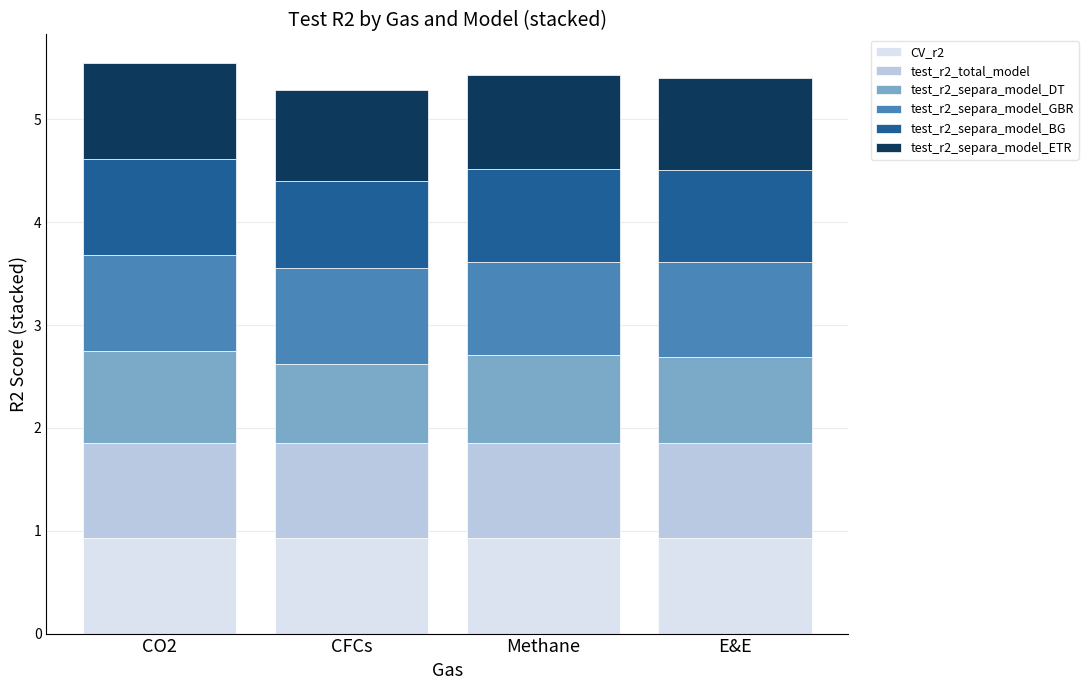

What is the sum of all CV_r2 values?

3.7